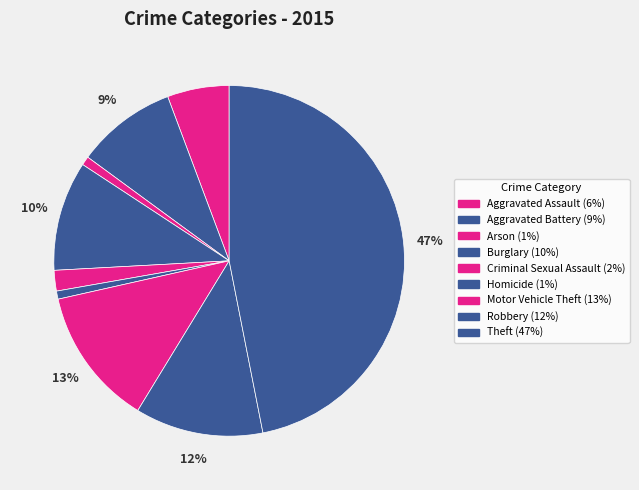

What portion of the pie excludes Arson?

99.2%